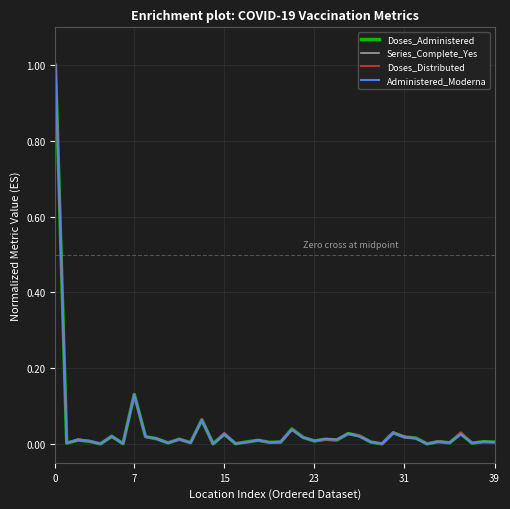

How many series are shown in this chart?

4